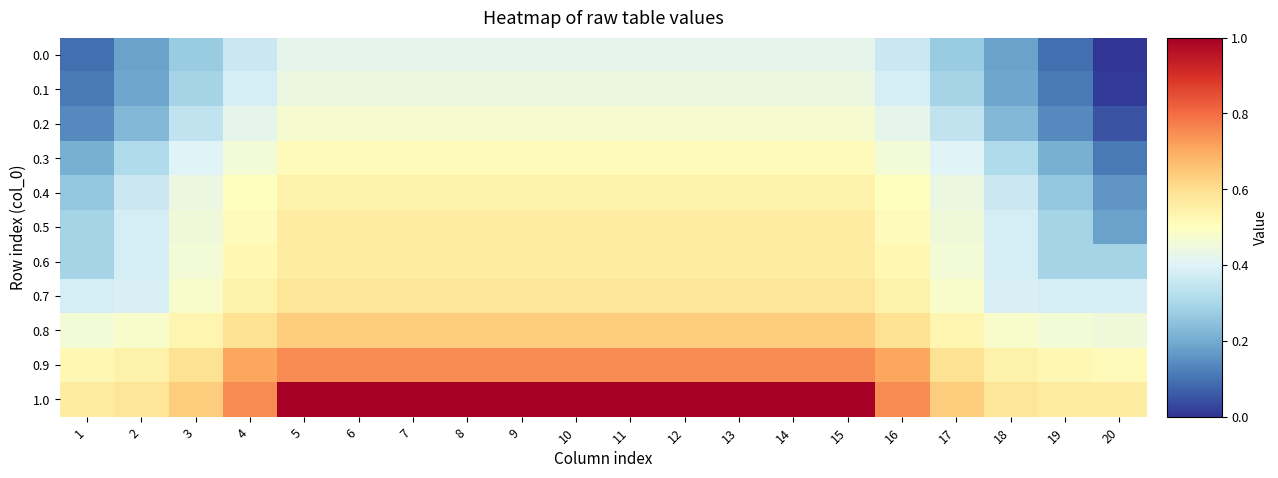

Reading left to right, transcribe all the data shown in this chart.

0.0: 1=0.1	2=0.2	3=0.3	4=0.4	5=0.4	6=0.4	7=0.4	8=0.4	9=0.4	10=0.4	11=0.4	12=0.4	13=0.4	14=0.4	15=0.4	16=0.4	17=0.3	18=0.2	19=0.1	20=0.0
0.1: 1=0.1	2=0.2	3=0.3	4=0.4	5=0.4	6=0.4	7=0.4	8=0.4	9=0.4	10=0.4	11=0.4	12=0.4	13=0.4	14=0.4	15=0.4	16=0.4	17=0.3	18=0.2	19=0.1	20=0.0
0.2: 1=0.1	2=0.2	3=0.3	4=0.4	5=0.5	6=0.5	7=0.5	8=0.5	9=0.5	10=0.5	11=0.5	12=0.5	13=0.5	14=0.5	15=0.5	16=0.4	17=0.3	18=0.2	19=0.1	20=0.1
0.3: 1=0.2	2=0.3	3=0.4	4=0.5	5=0.5	6=0.5	7=0.5	8=0.5	9=0.5	10=0.5	11=0.5	12=0.5	13=0.5	14=0.5	15=0.5	16=0.5	17=0.4	18=0.3	19=0.2	20=0.1
0.4: 1=0.3	2=0.4	3=0.4	4=0.5	5=0.5	6=0.5	7=0.5	8=0.5	9=0.5	10=0.5	11=0.5	12=0.5	13=0.5	14=0.5	15=0.5	16=0.5	17=0.4	18=0.4	19=0.3	20=0.2
0.5: 1=0.3	2=0.4	3=0.5	4=0.5	5=0.6	6=0.6	7=0.6	8=0.6	9=0.6	10=0.6	11=0.6	12=0.6	13=0.6	14=0.6	15=0.6	16=0.5	17=0.5	18=0.4	19=0.3	20=0.2
0.6: 1=0.3	2=0.4	3=0.5	4=0.5	5=0.6	6=0.6	7=0.6	8=0.6	9=0.6	10=0.6	11=0.6	12=0.6	13=0.6	14=0.6	15=0.6	16=0.5	17=0.5	18=0.4	19=0.3	20=0.3
0.7: 1=0.4	2=0.4	3=0.5	4=0.5	5=0.6	6=0.6	7=0.6	8=0.6	9=0.6	10=0.6	11=0.6	12=0.6	13=0.6	14=0.6	15=0.6	16=0.5	17=0.5	18=0.4	19=0.4	20=0.4
0.8: 1=0.5	2=0.5	3=0.5	4=0.6	5=0.6	6=0.6	7=0.6	8=0.6	9=0.6	10=0.6	11=0.6	12=0.6	13=0.6	14=0.6	15=0.6	16=0.6	17=0.5	18=0.5	19=0.5	20=0.5
0.9: 1=0.5	2=0.5	3=0.6	4=0.7	5=0.8	6=0.8	7=0.8	8=0.8	9=0.8	10=0.8	11=0.8	12=0.8	13=0.8	14=0.8	15=0.8	16=0.7	17=0.6	18=0.5	19=0.5	20=0.5
1.0: 1=0.6	2=0.6	3=0.6	4=0.8	5=1.0	6=1.0	7=1.0	8=1.0	9=1.0	10=1.0	11=1.0	12=1.0	13=1.0	14=1.0	15=1.0	16=0.8	17=0.6	18=0.6	19=0.6	20=0.6